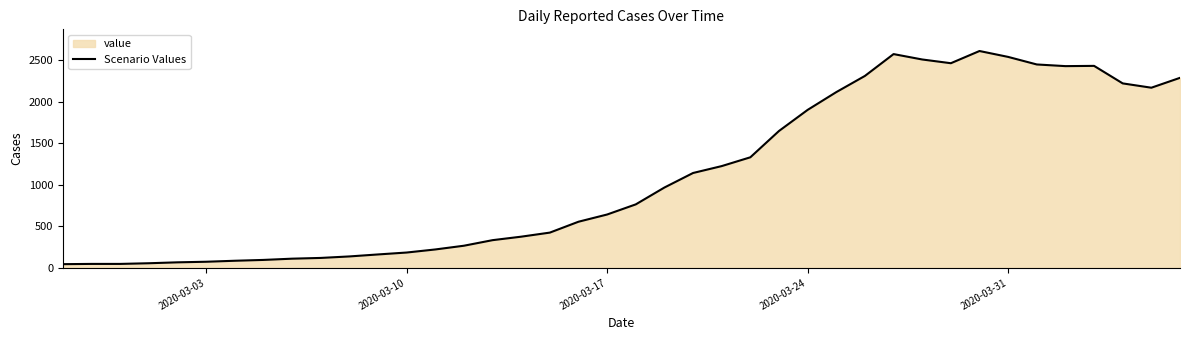

What is the maximum value shown in the chart?

2611